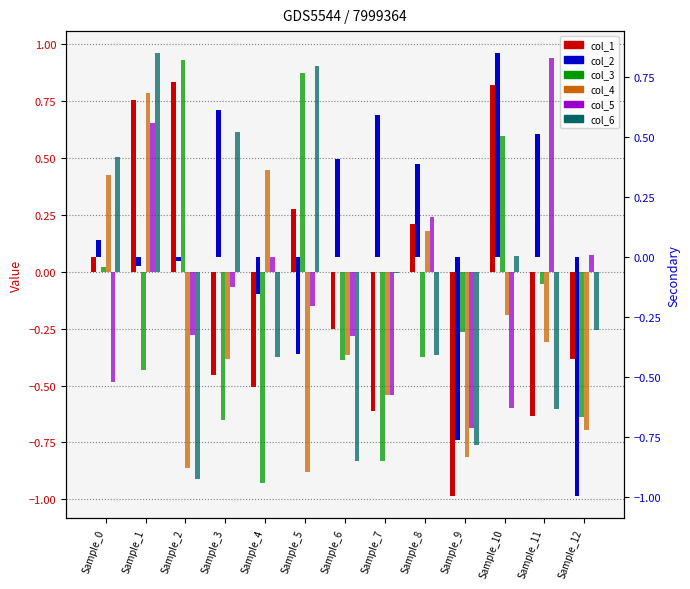

Reading left to right, list all the values displayed in this chart.

col_1: Sample_0=0.1	Sample_1=0.8	Sample_2=0.8	Sample_3=-0.5	Sample_4=-0.5	Sample_5=0.3	Sample_6=-0.3	Sample_7=-0.6	Sample_8=0.2	Sample_9=-1.0	Sample_10=0.8	Sample_11=-0.6	Sample_12=-0.4
col_3: Sample_0=0.0	Sample_1=-0.4	Sample_2=0.9	Sample_3=-0.7	Sample_4=-0.9	Sample_5=0.9	Sample_6=-0.4	Sample_7=-0.8	Sample_8=-0.4	Sample_9=-0.3	Sample_10=0.6	Sample_11=-0.1	Sample_12=-0.6
col_4: Sample_0=0.4	Sample_1=0.8	Sample_2=-0.9	Sample_3=-0.4	Sample_4=0.4	Sample_5=-0.9	Sample_6=-0.4	Sample_7=-0.5	Sample_8=0.2	Sample_9=-0.8	Sample_10=-0.2	Sample_11=-0.3	Sample_12=-0.7
col_5: Sample_0=-0.5	Sample_1=0.7	Sample_2=-0.3	Sample_3=-0.1	Sample_4=0.1	Sample_5=-0.1	Sample_6=-0.3	Sample_7=-0.5	Sample_8=0.2	Sample_9=-0.7	Sample_10=-0.6	Sample_11=0.9	Sample_12=0.1
col_6: Sample_0=0.5	Sample_1=1.0	Sample_2=-0.9	Sample_3=0.6	Sample_4=-0.4	Sample_5=0.9	Sample_6=-0.8	Sample_7=-0.0	Sample_8=-0.4	Sample_9=-0.8	Sample_10=0.1	Sample_11=-0.6	Sample_12=-0.3
col_2: Sample_0=0.1	Sample_1=-0.0	Sample_2=-0.0	Sample_3=0.6	Sample_4=-0.2	Sample_5=-0.4	Sample_6=0.4	Sample_7=0.6	Sample_8=0.4	Sample_9=-0.8	Sample_10=0.8	Sample_11=0.5	Sample_12=-1.0